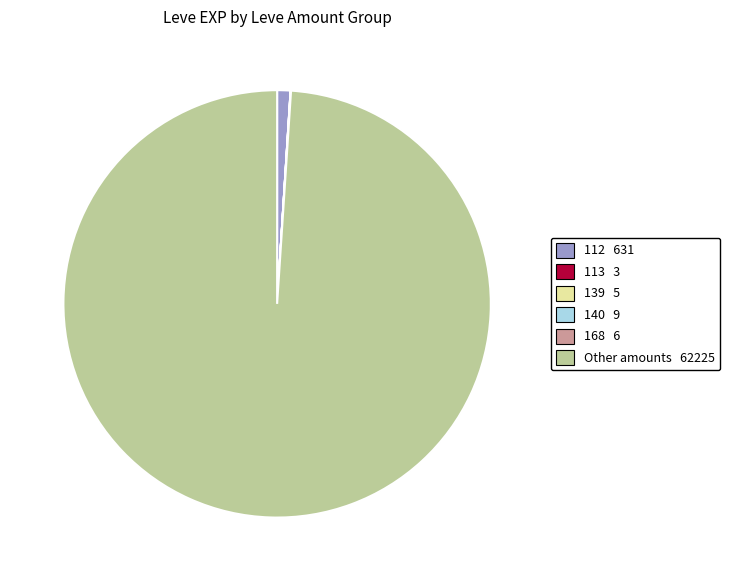

Is there any slice that represents more than half of the pie?

Yes